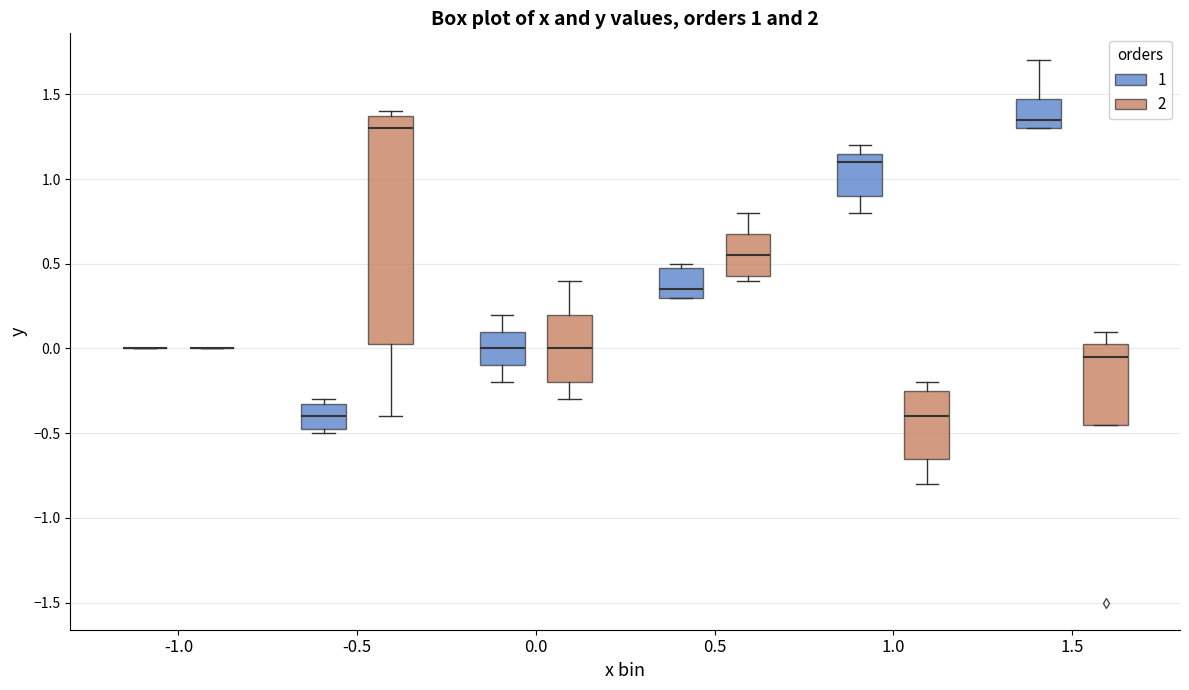

Which box is the tallest, from its lower edge to its upper edge?

-0.5 (2)